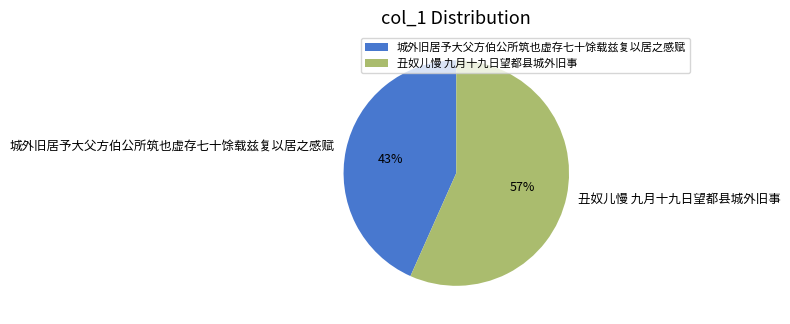

Is the sum of 城外旧居予大父方伯公所筑也虚存七十馀载兹复以居之感赋 and 丑奴儿慢 九月十九日望都县城外旧事 greater than half?

Yes